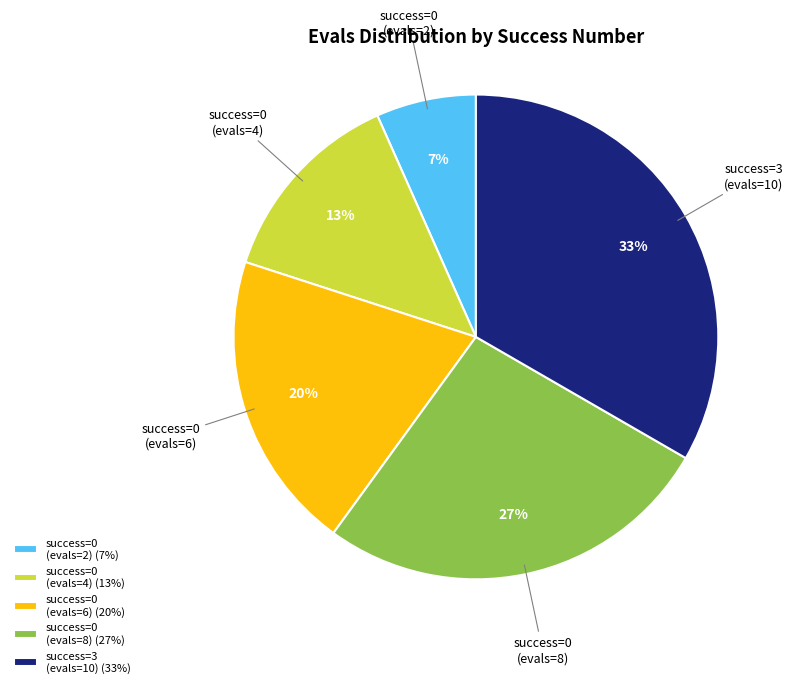

What is the ratio of the value at success=0 (evals=4) (13%) to the value at success=3 (evals=10) (33%)?

0.4